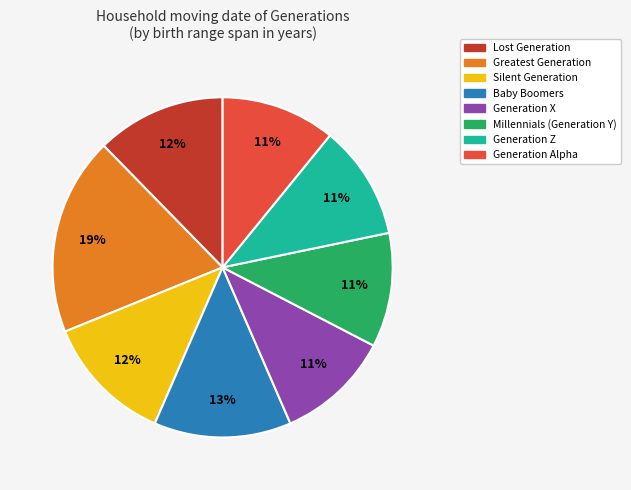

What is the ratio of the value at Silent Generation to the value at Lost Generation?

1.0